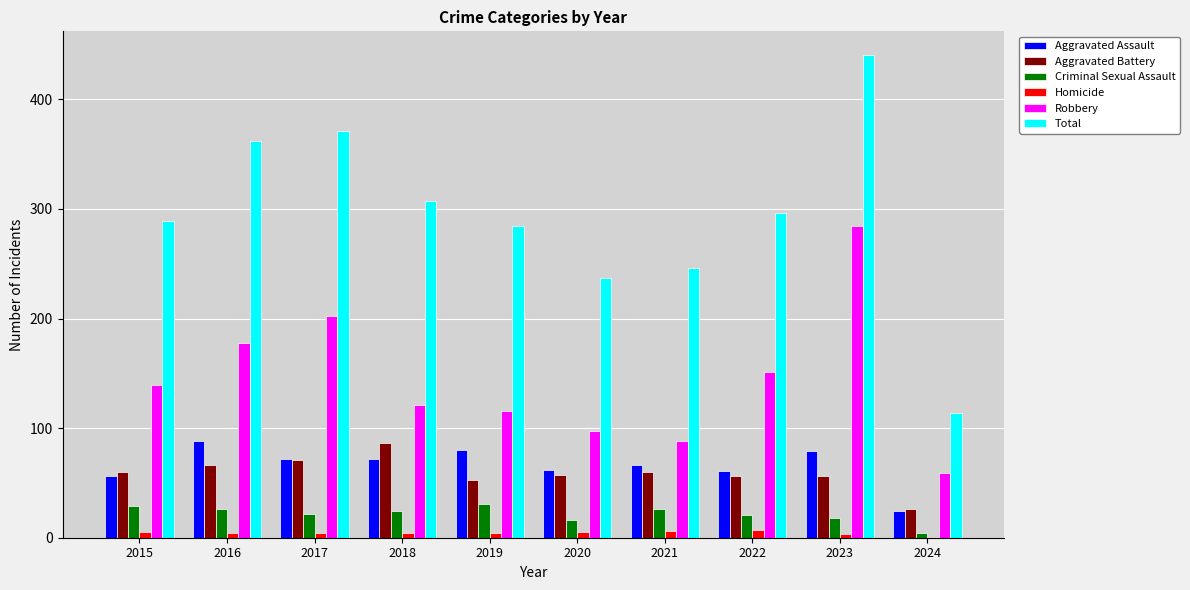

The value of Criminal Sexual Assault at 2021 is 26. True or false?

True